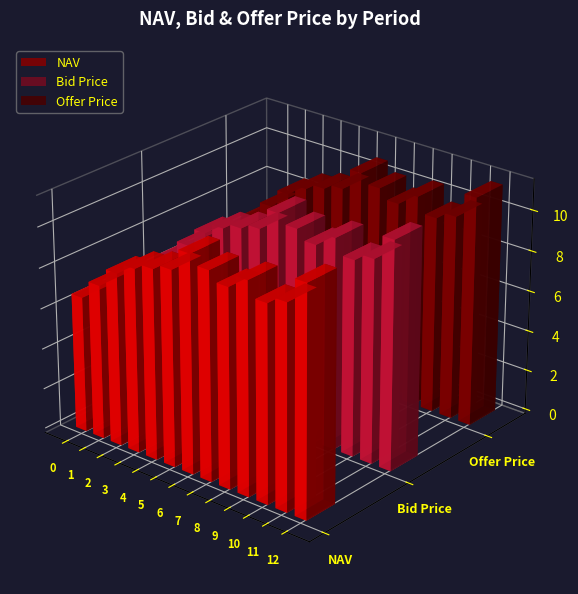

Reading left to right, transcribe all the data shown in this chart.

NAV: 0=6.7	1=7.6	2=8.5	3=9.0	4=9.4	5=9.6	6=10.7	7=10.3	8=9.8	9=10.4	10=9.7	11=10.0	12=11.3
Bid Price: 0=6.7	1=7.6	2=8.5	3=9.0	4=9.3	5=9.6	6=10.7	7=10.2	8=9.8	9=10.4	10=9.6	11=10.0	12=11.2
Offer Price: 0=6.7	1=7.6	2=8.5	3=9.1	4=9.4	5=9.7	6=10.7	7=10.3	8=9.8	9=10.4	10=9.7	11=10.1	12=11.3